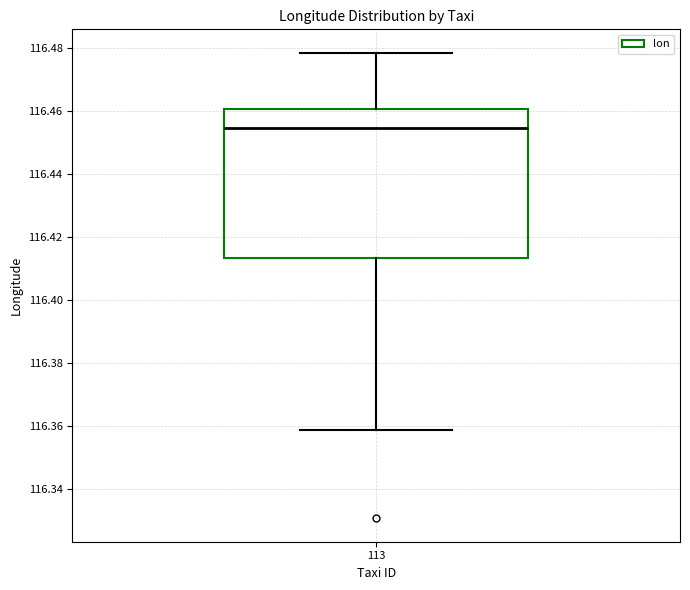

Where does the upper whisker of the box at x = 113 end on the y-axis? The values are not printed on the chart, so give them approximately, as read against the axis.

116.478